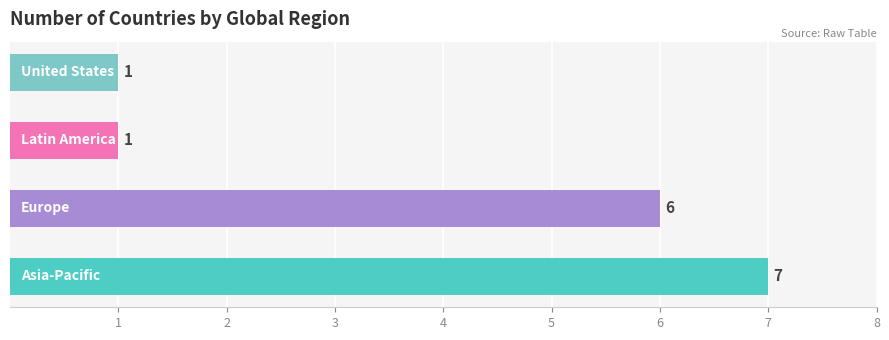

Count the values in the range 1 to 7.

4